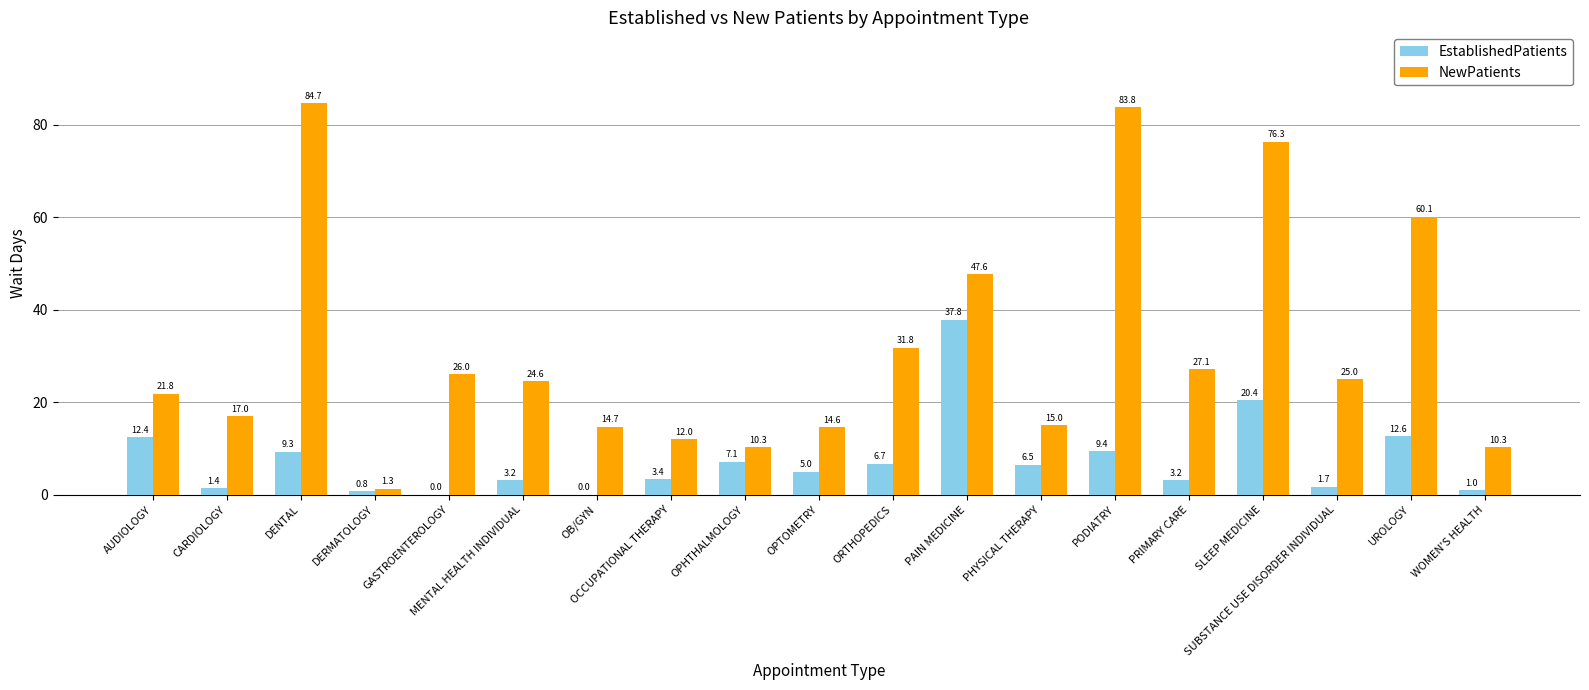

How many data points in NewPatients are above 24?

10